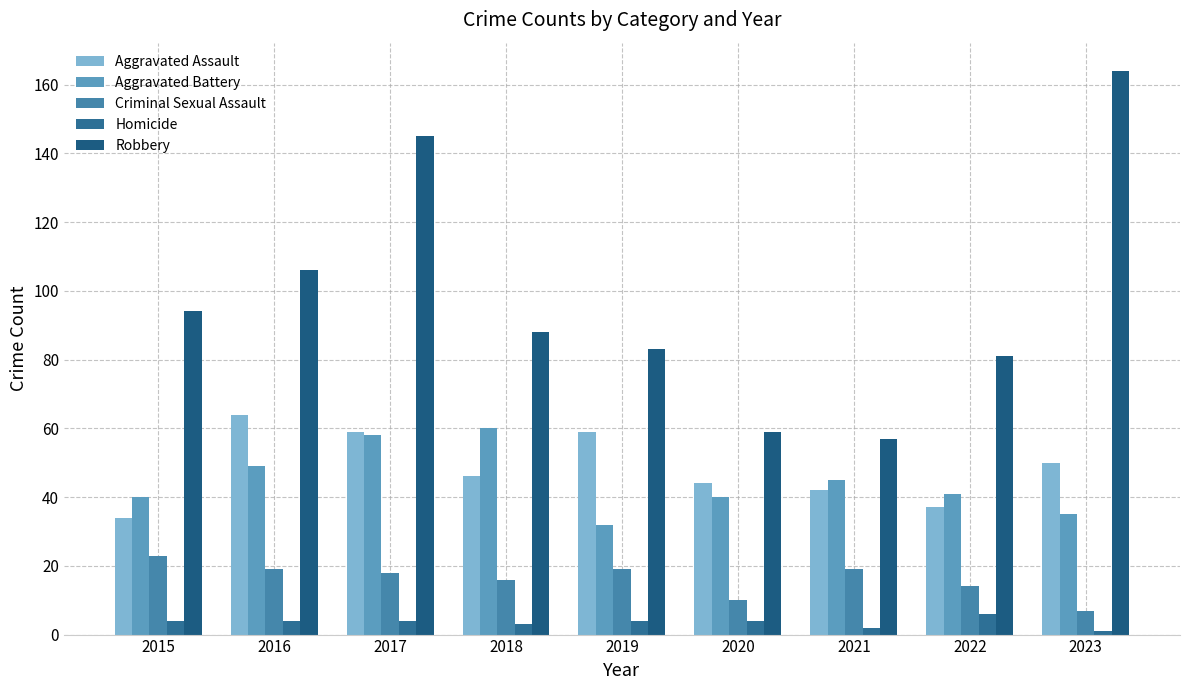

Reading left to right, list all the values displayed in this chart.

Aggravated Assault: 34	64	59	46	59	44	42	37	50
Aggravated Battery: 40	49	58	60	32	40	45	41	35
Criminal Sexual Assault: 23	19	18	16	19	10	19	14	7
Homicide: 4	4	4	3	4	4	2	6	1
Robbery: 94	106	145	88	83	59	57	81	164